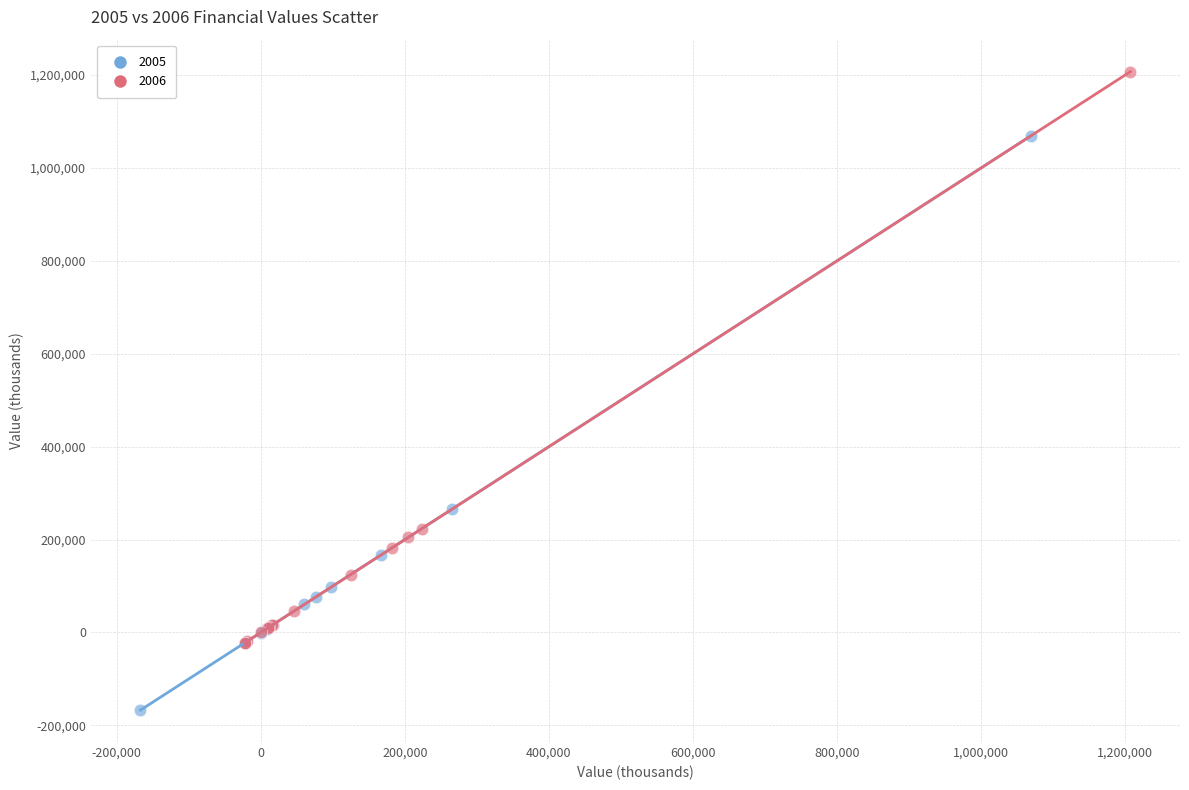

Which series reaches the minimum Y coordinate?

2005